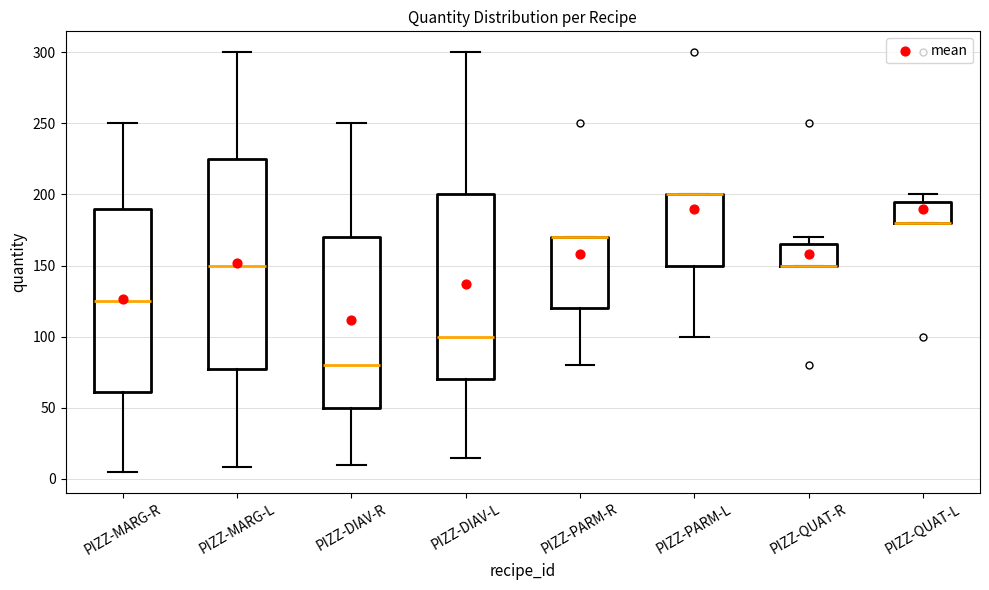

Reading left to right, transcribe this box plot: for each box, give where its median line is, the range the box spans, and where its two whiskers end, as read against the y-axis. The values are not printed on the chart, so give them approximately, as read against the axis.

PIZZ-MARG-R: median 125, box 60 to 190, whiskers 5 to 250
PIZZ-MARG-L: median 150, box 75 to 225, whiskers 10 to 300
PIZZ-DIAV-R: median 80, box 50 to 170, whiskers 10 to 250
PIZZ-DIAV-L: median 100, box 70 to 200, whiskers 15 to 300
PIZZ-PARM-R: median 170 (drawn on the box's upper edge), box 120 to 170, whiskers 80 to 170
PIZZ-PARM-L: median 200 (drawn on the box's upper edge), box 150 to 200, whiskers 100 to 200
PIZZ-QUAT-R: median 150 (drawn on the box's lower edge), box 150 to 165, whiskers 150 to 170
PIZZ-QUAT-L: median 180 (drawn on the box's lower edge), box 180 to 195, whiskers 180 to 200